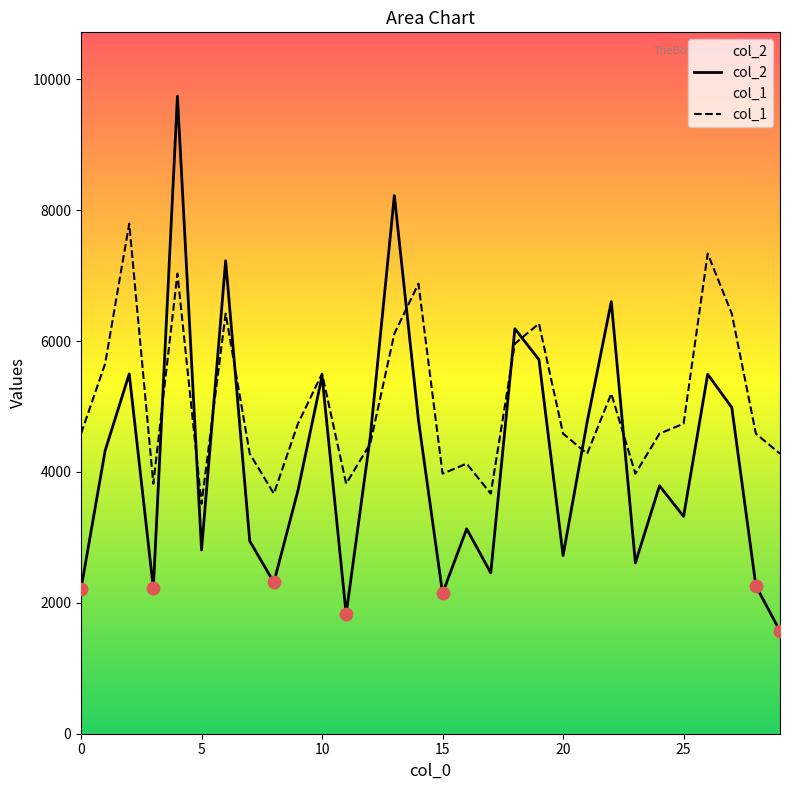

What is the total value across all series at 26?

12827.9